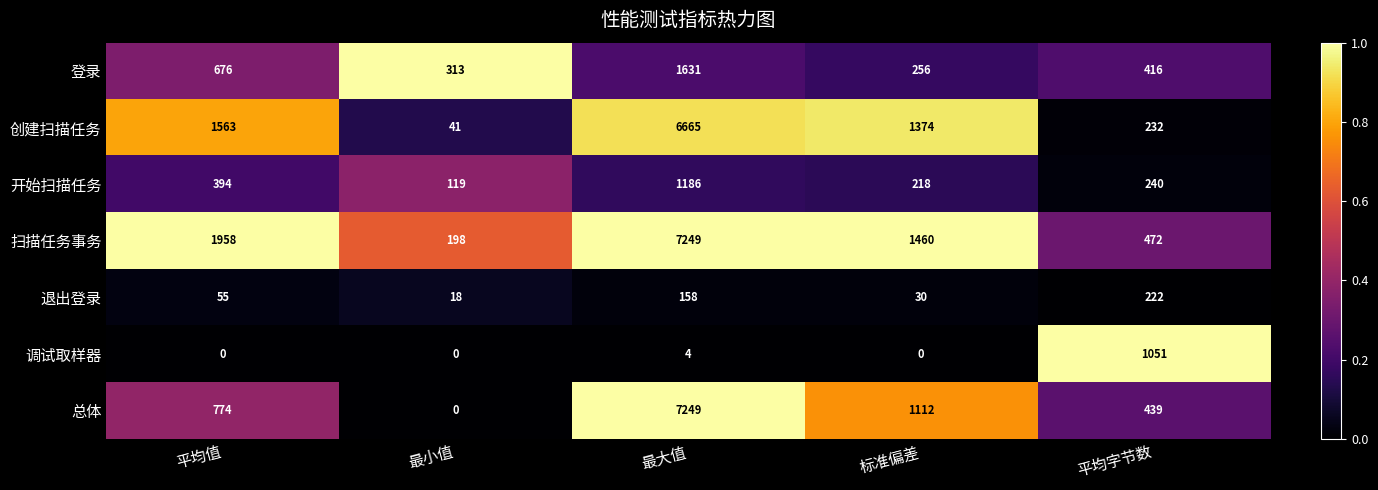

What is the difference between the 退出登录 values at 标准偏差 and 最小值?

12